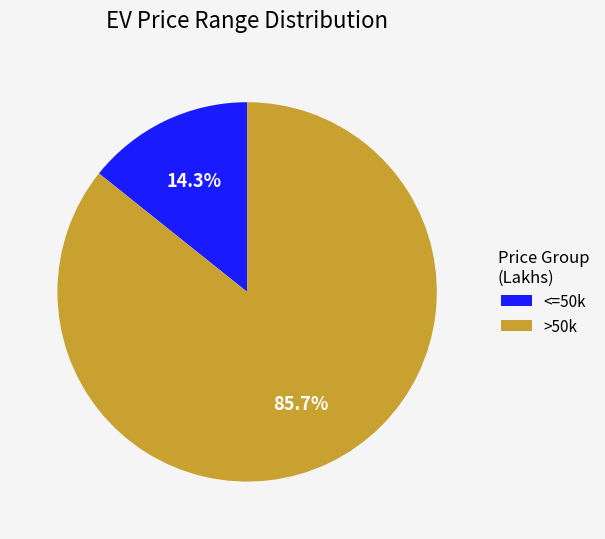

What is the total percentage of <=50k and >50k?

100.0%